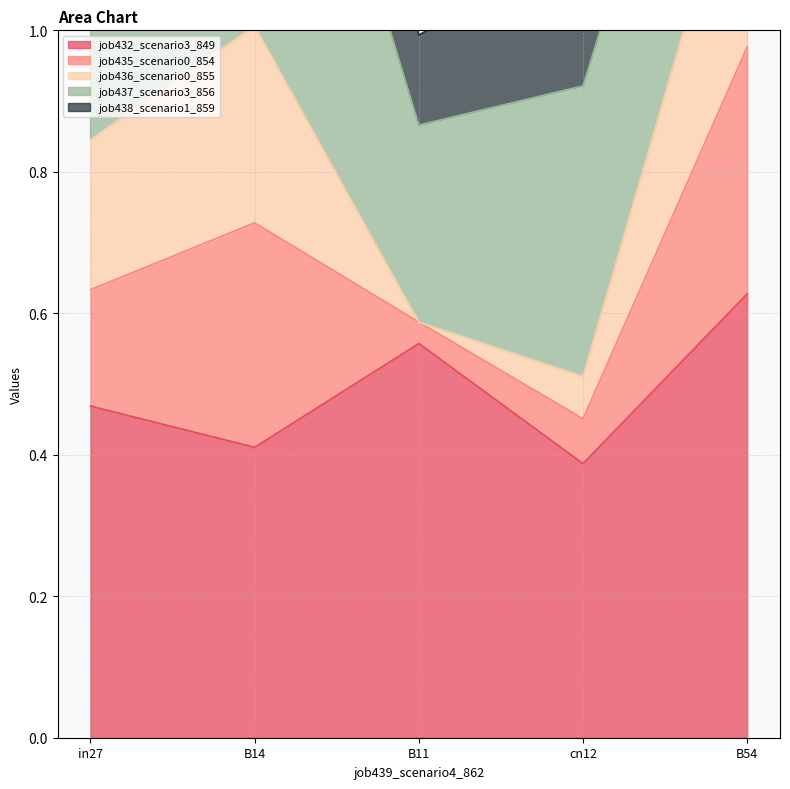

Which label corresponds to the largest value in the chart?

B54